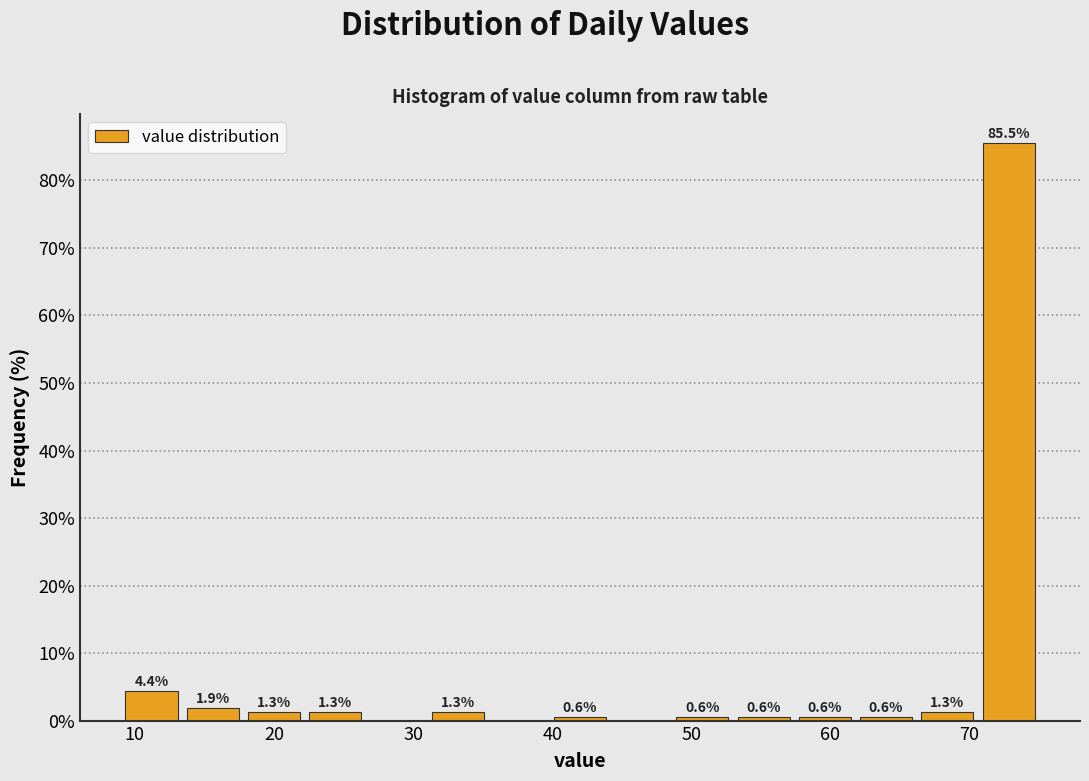

Over which range of the x-axis is the bar tallest?

70.6 to 75.0